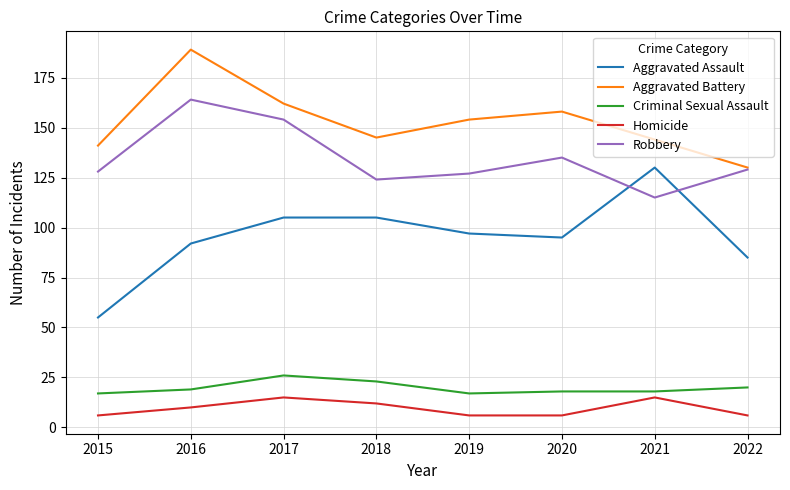

Between 2015 and 2021, which series saw the biggest shift?

Aggravated Assault